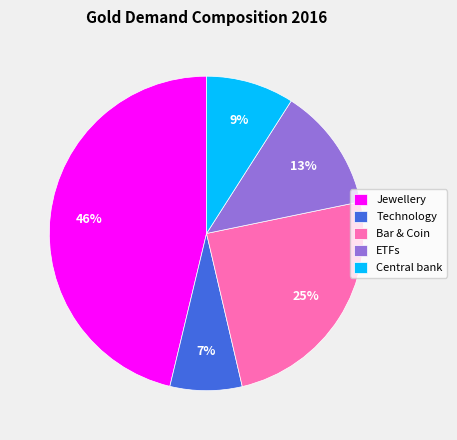

Is the sum of Jewellery and Bar & Coin greater than half?

Yes